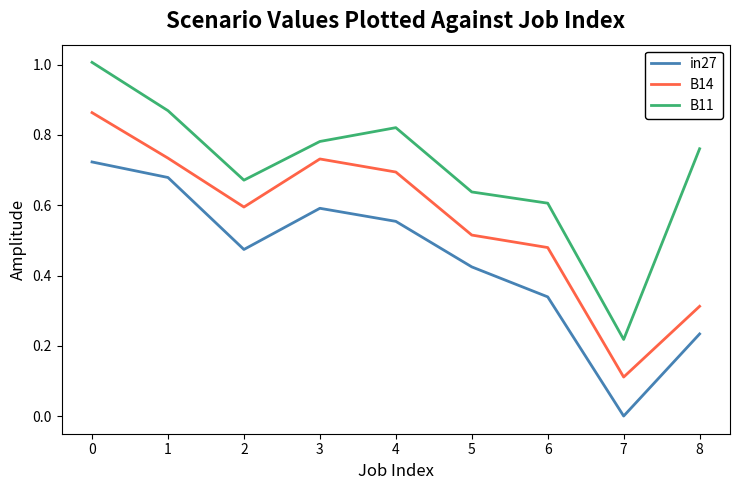

What is the difference between the B11 values at 0 and 1?

0.1